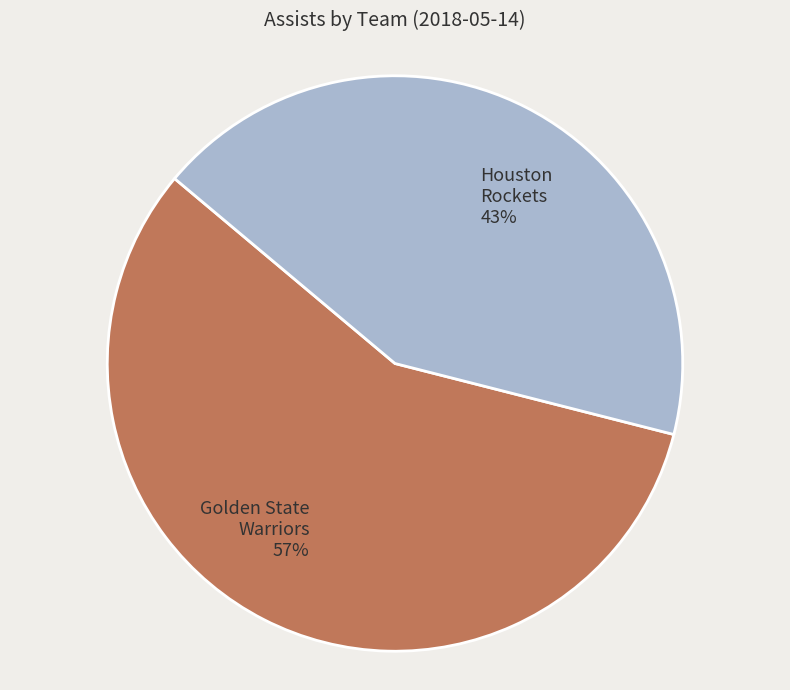

True or false: Golden State Warriors accounts for 57% of the total.

True